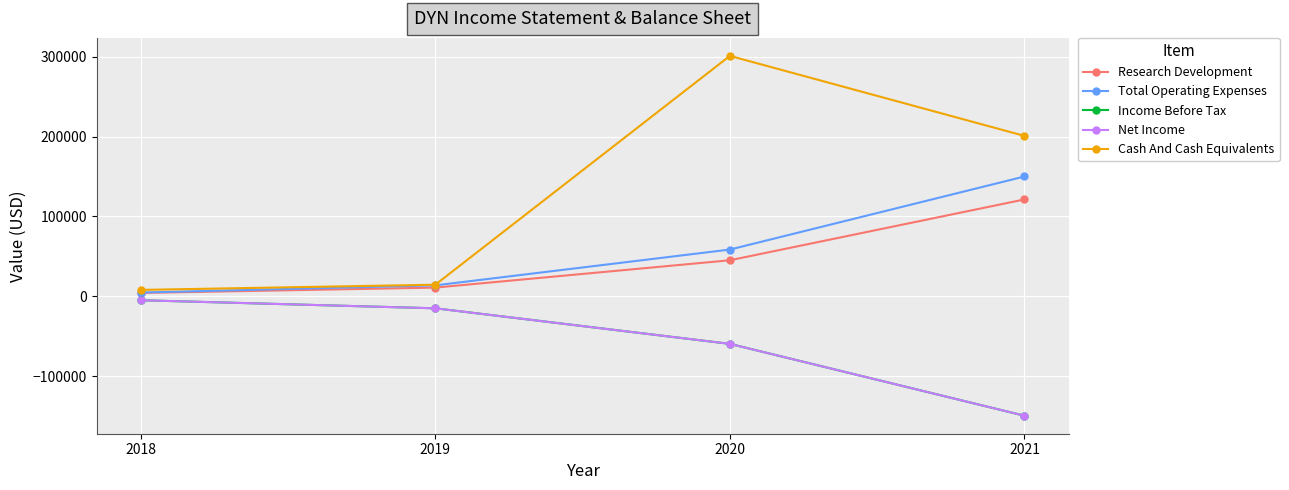

Does the chart have visible grid lines?

Yes